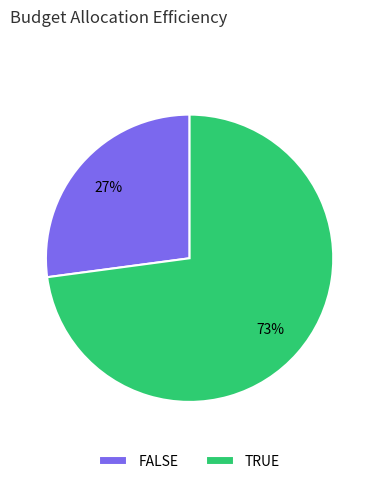

Which slice is the largest?

TRUE